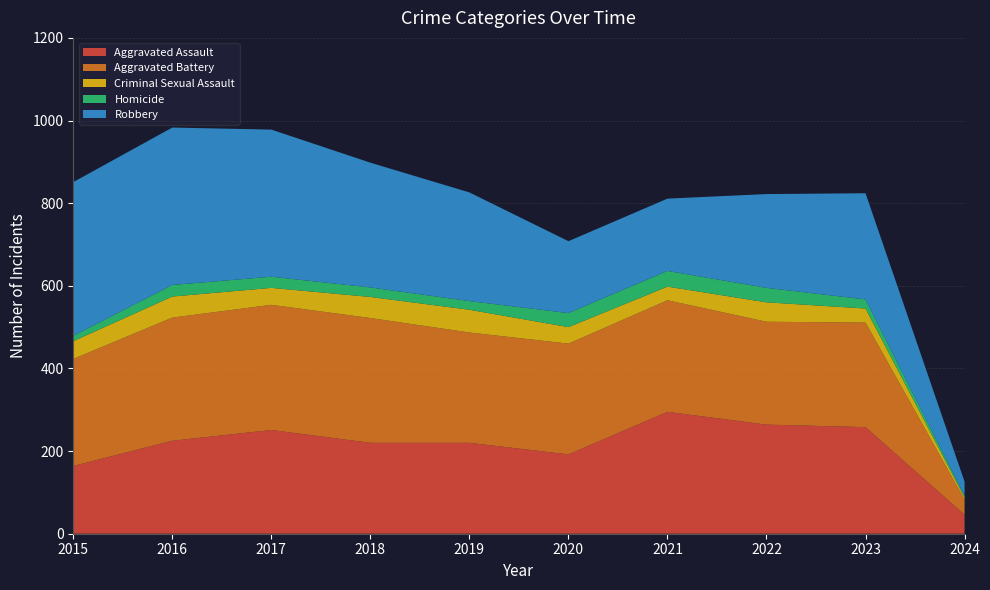

Reading left to right, list all the values displayed in this chart.

Aggravated Assault: 2015=164	2016=225	2017=251	2018=220	2019=220	2020=192	2021=295	2022=264	2023=258	2024=46
Aggravated Battery: 2015=259	2016=298	2017=303	2018=302	2019=267	2020=268	2021=270	2022=249	2023=253	2024=37
Criminal Sexual Assault: 2015=43	2016=51	2017=41	2018=51	2019=55	2020=40	2021=33	2022=47	2023=34	2024=5
Homicide: 2015=13	2016=28	2017=27	2018=23	2019=21	2020=34	2021=38	2022=35	2023=22	2024=4
Robbery: 2015=372	2016=381	2017=356	2018=302	2019=263	2020=174	2021=175	2022=227	2023=257	2024=34